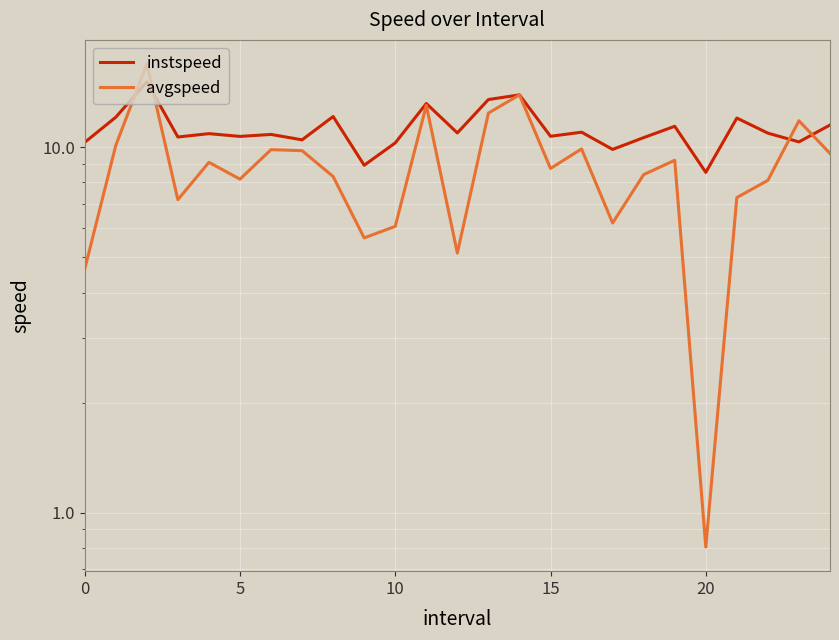

What is the lowest value of the instspeed series?

8.5